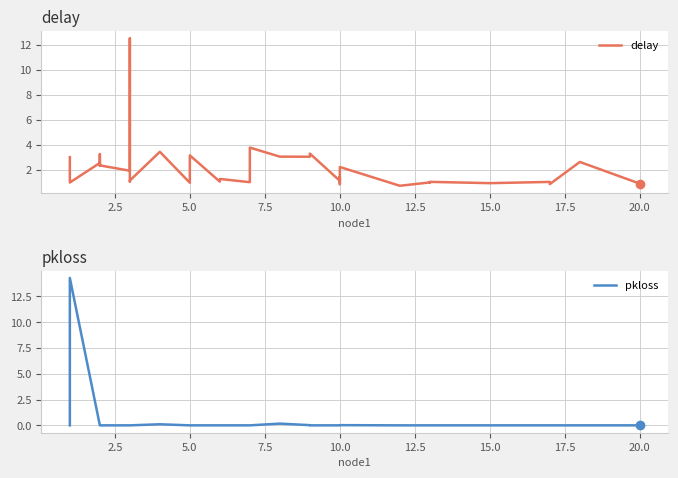

How many lines are shown in the chart?

2